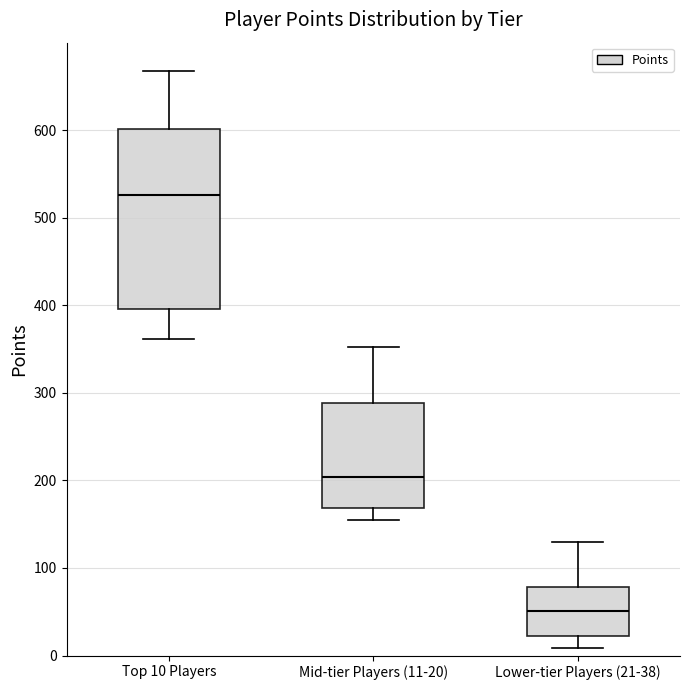

Where is the upper edge of the box for Top 10 Players on the y-axis? The values are not printed on the chart, so give them approximately, as read against the axis.

600